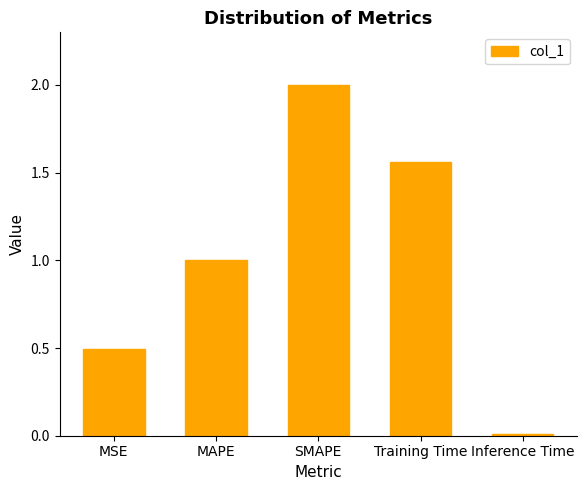

The value at Inference Time is 0.0. True or false?

True